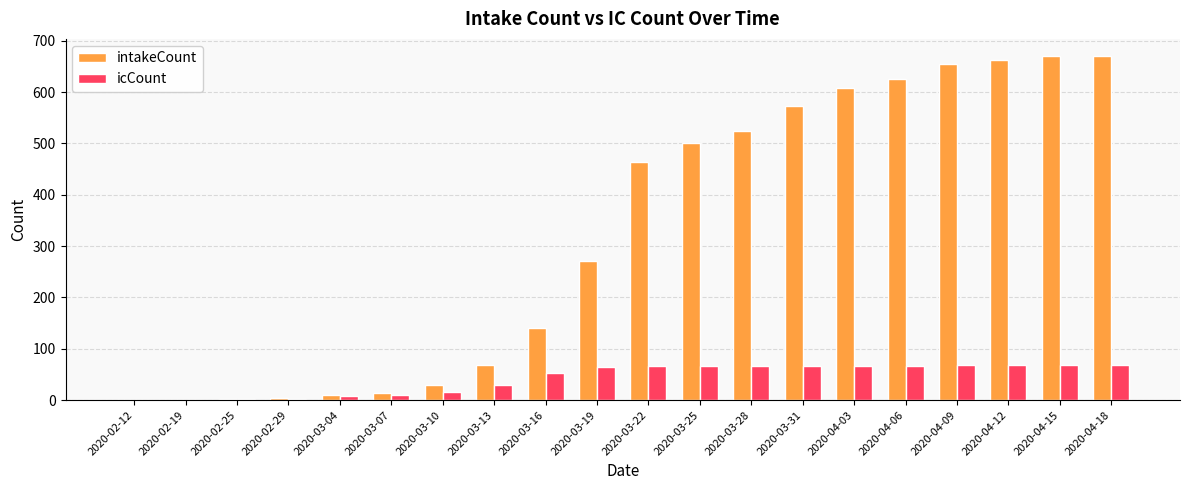

Is the value of icCount at 2020-02-25 greater than the value of intakeCount at 2020-03-19?

No